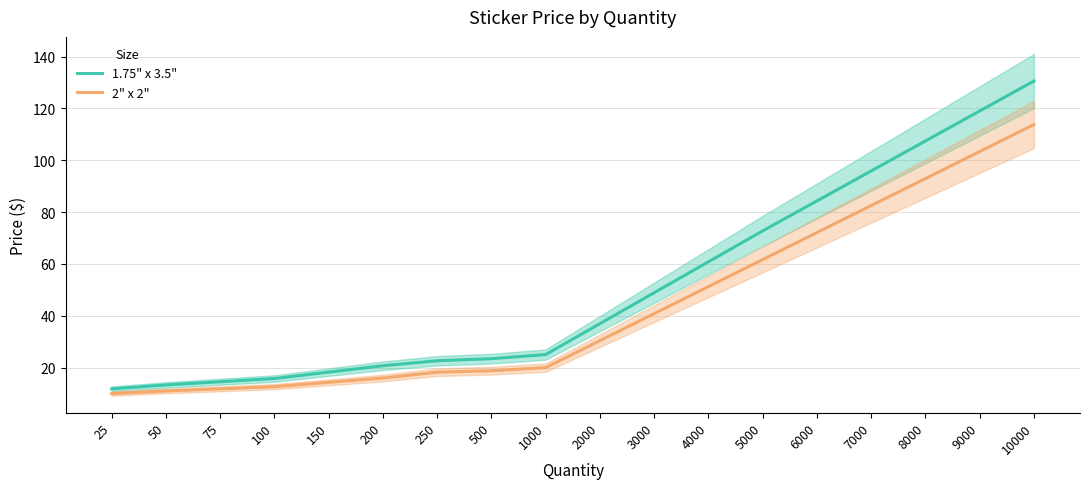

At how many categories does at least one series exceed 120?

1